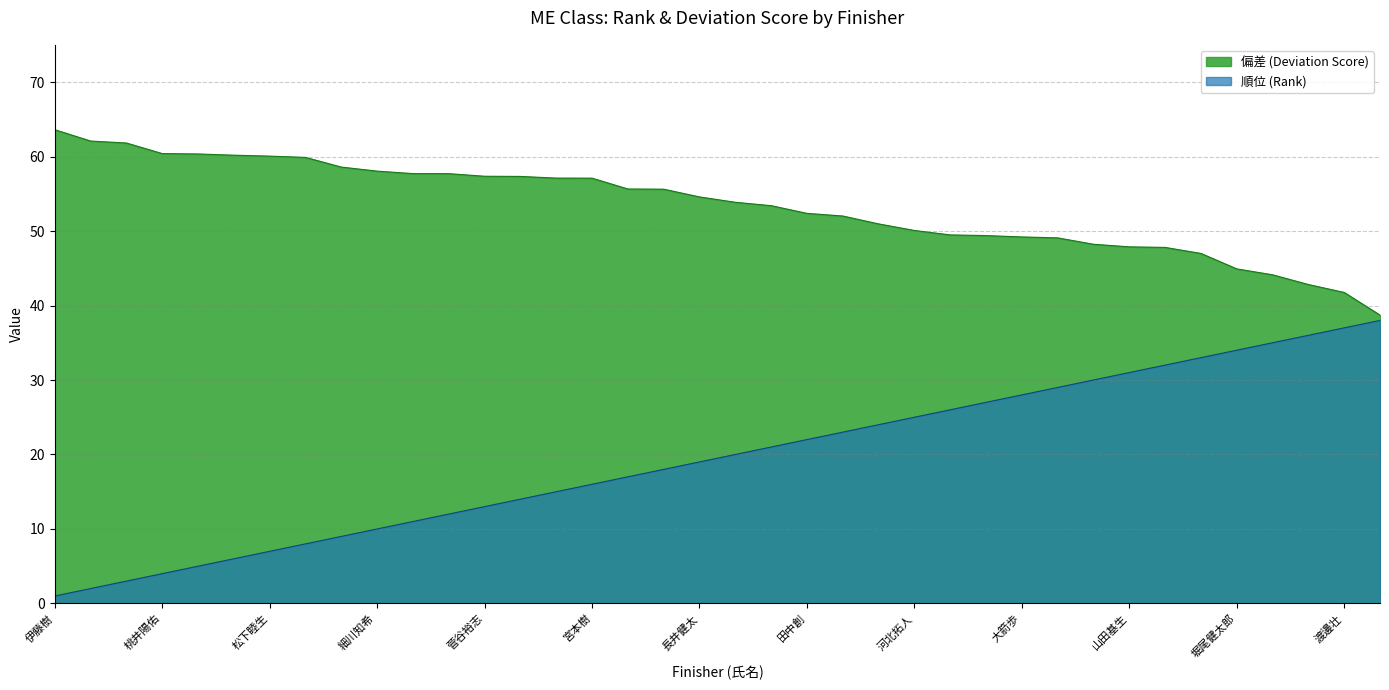

What is the sum of the 順位 (Rank) values at 長井健太 and 林雅人?

39.0